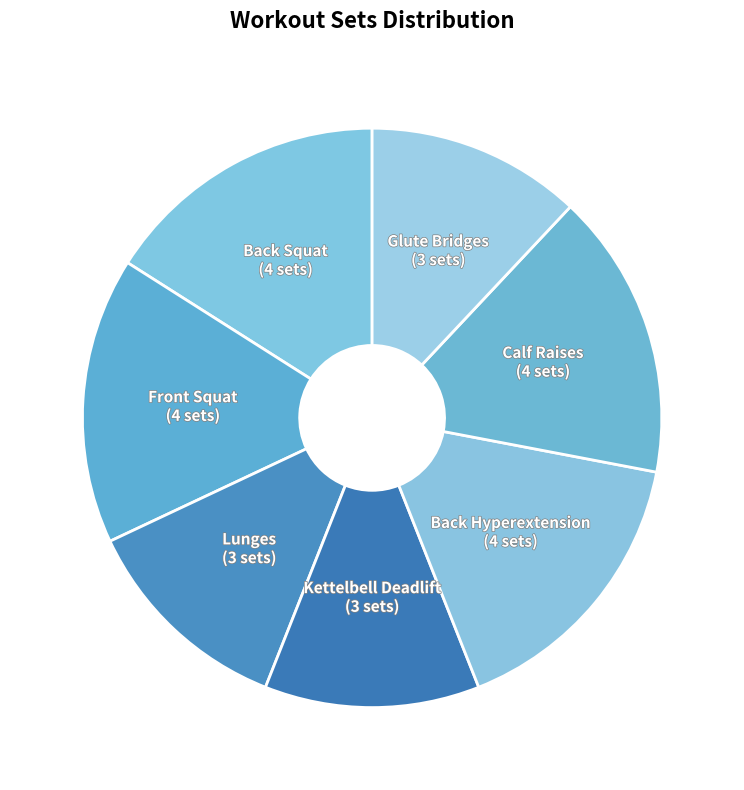

How many slices are in this pie chart?

7